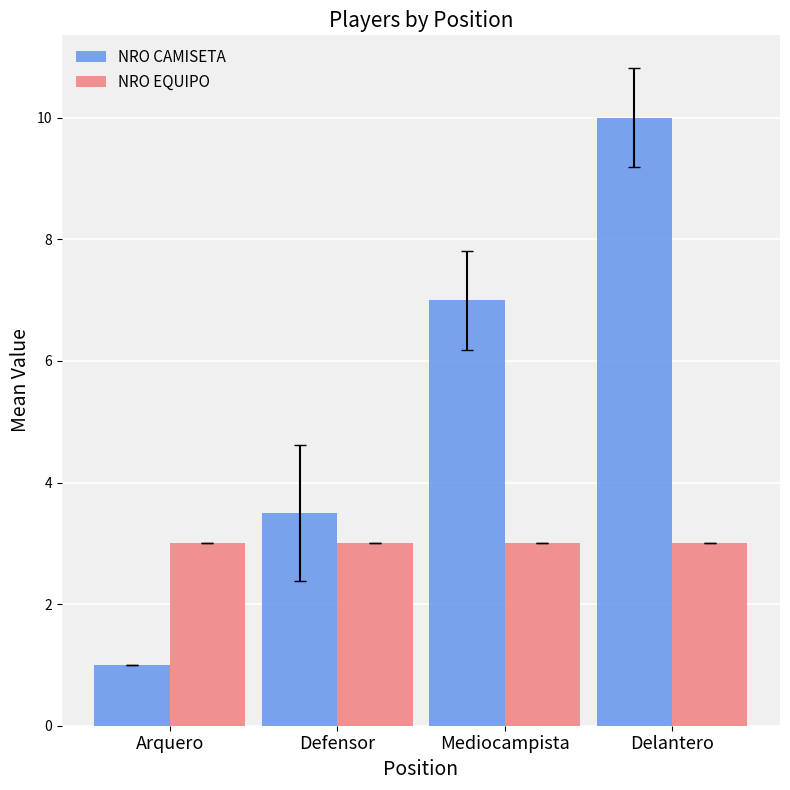

At which category does the chart reach its peak across all series?

Delantero